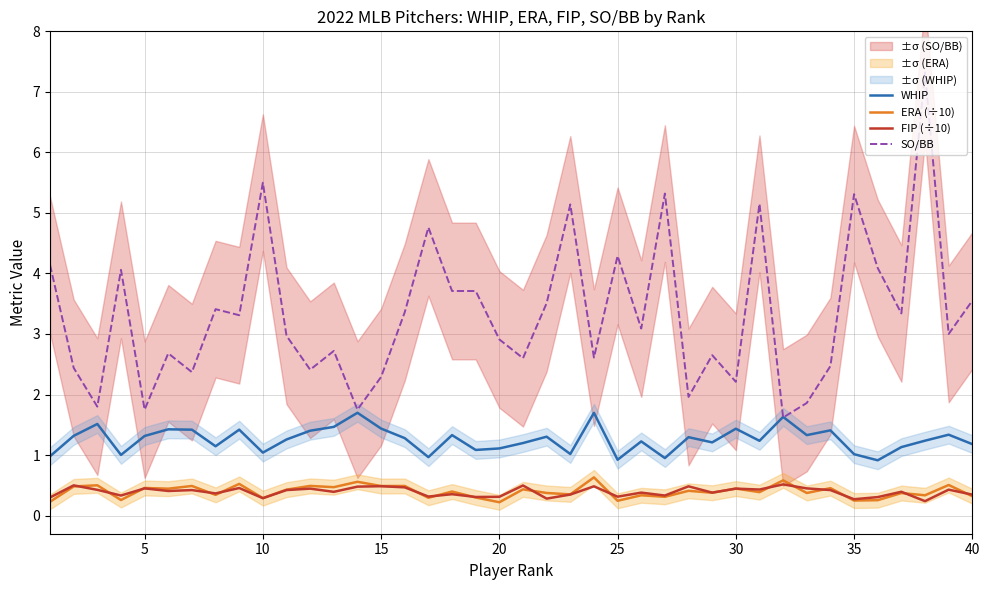

Between 15 and 38, which is larger?

38